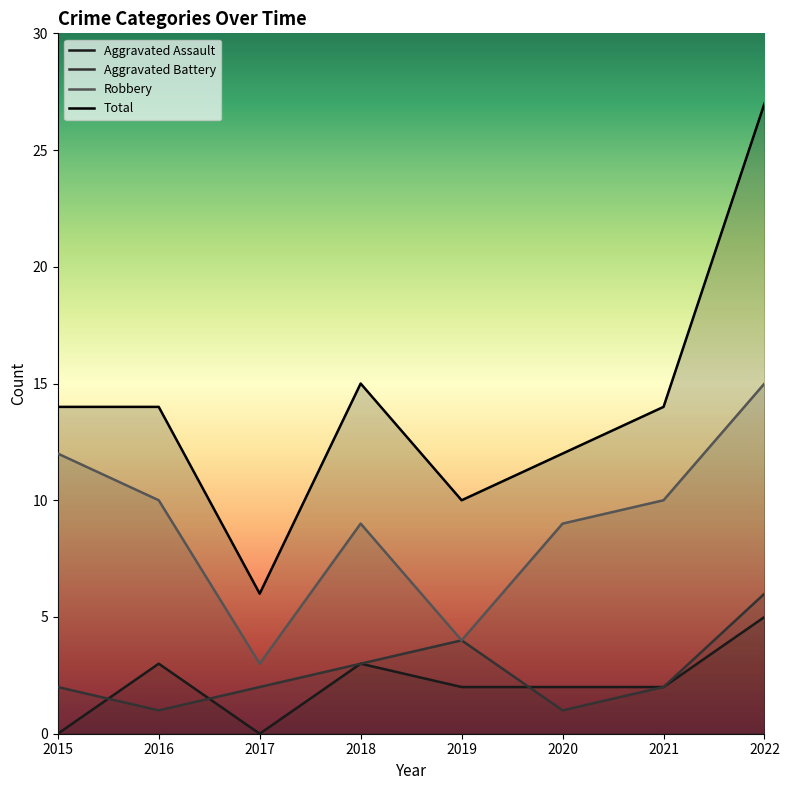

True or false: Total and Robbery intersect in this chart.

False